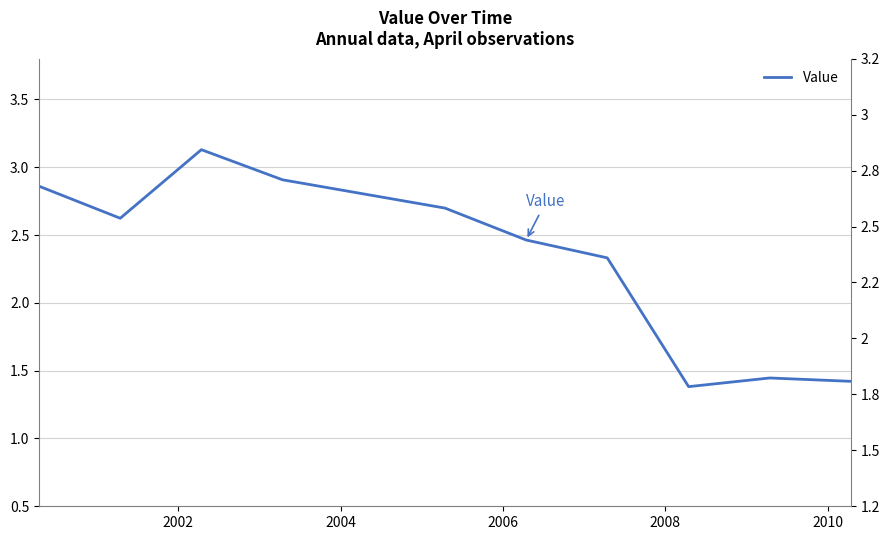

How many points are higher than both their immediate neighbors (excluding endpoints)?

2